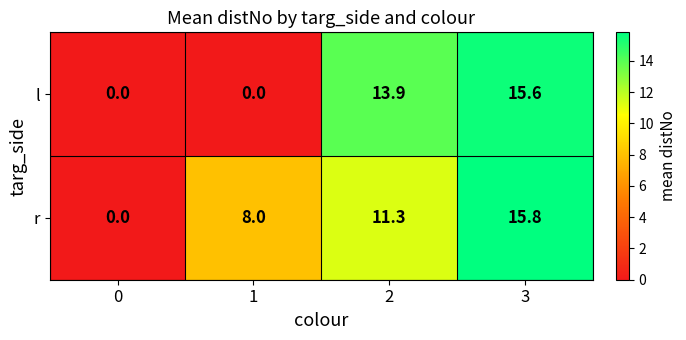

Which series has the largest total across all categories?

r